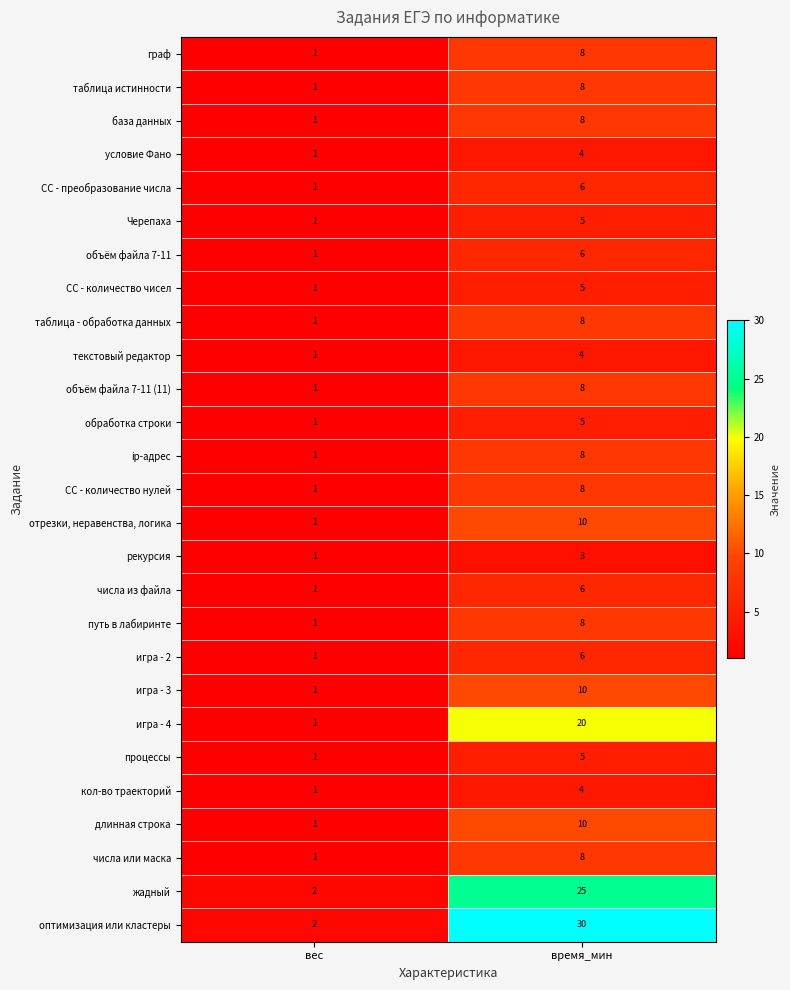

What is the sum of the отрезки, неравенства, логика values at время_мин and вес?

11